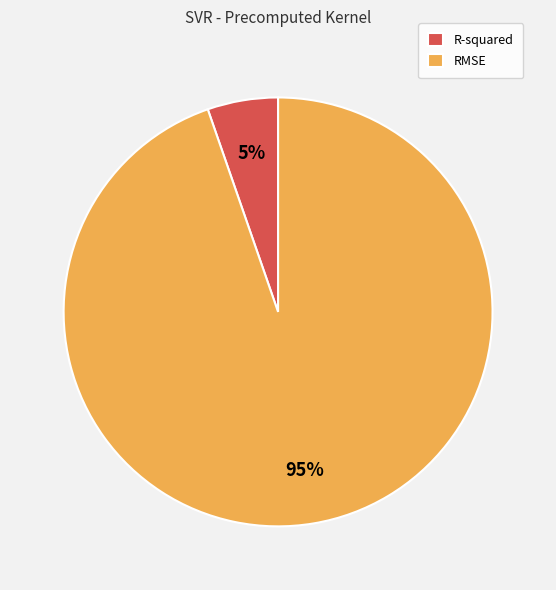

The R-squared slice represents 1% of the pie. True or false?

False